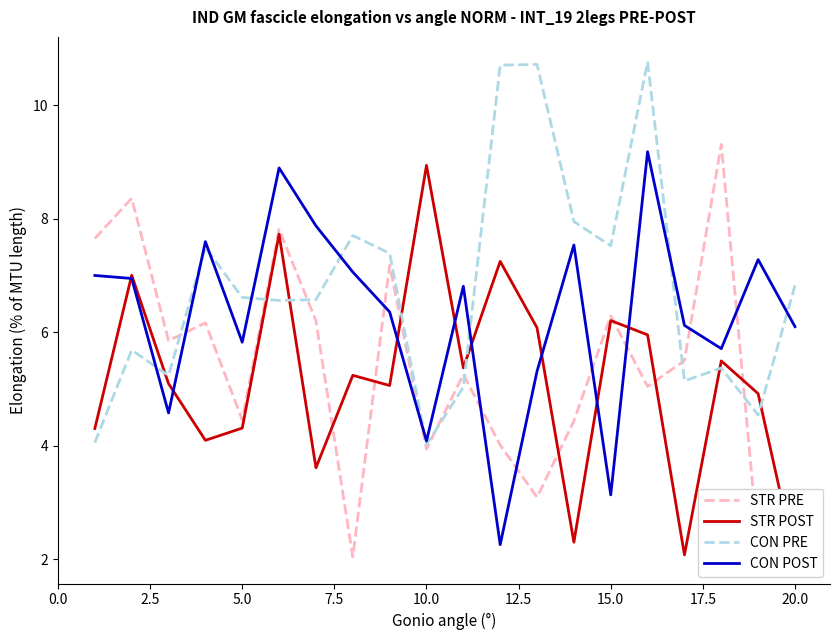

What is the highest value of the CON PRE series?

10.8